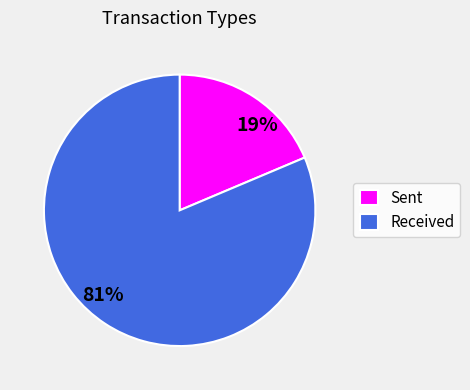

How many segments does this pie chart have?

2